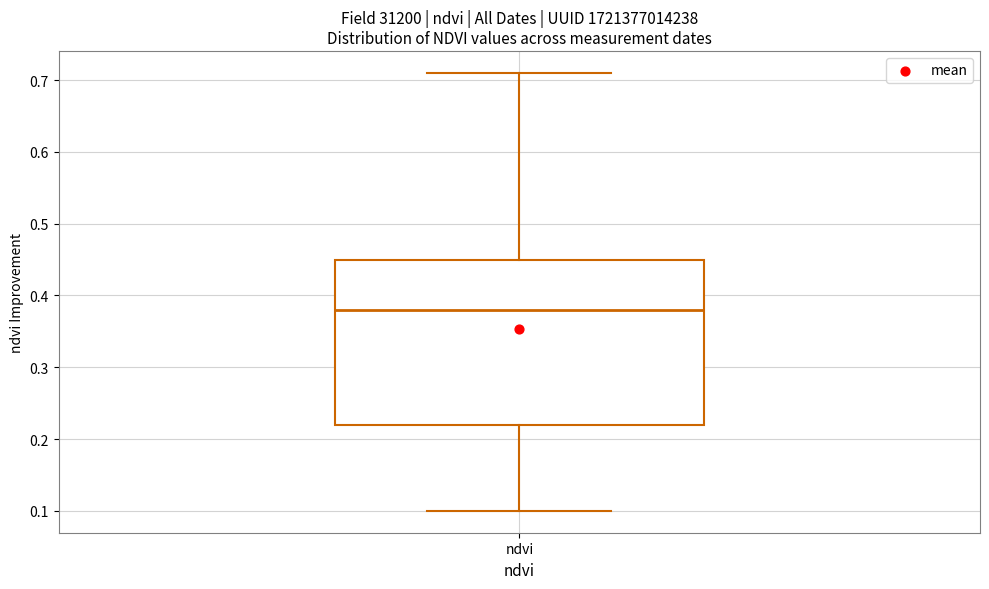

Where does the median line of the box for ndvi sit on the y-axis? The values are not printed on the chart, so give them approximately, as read against the axis.

0.38